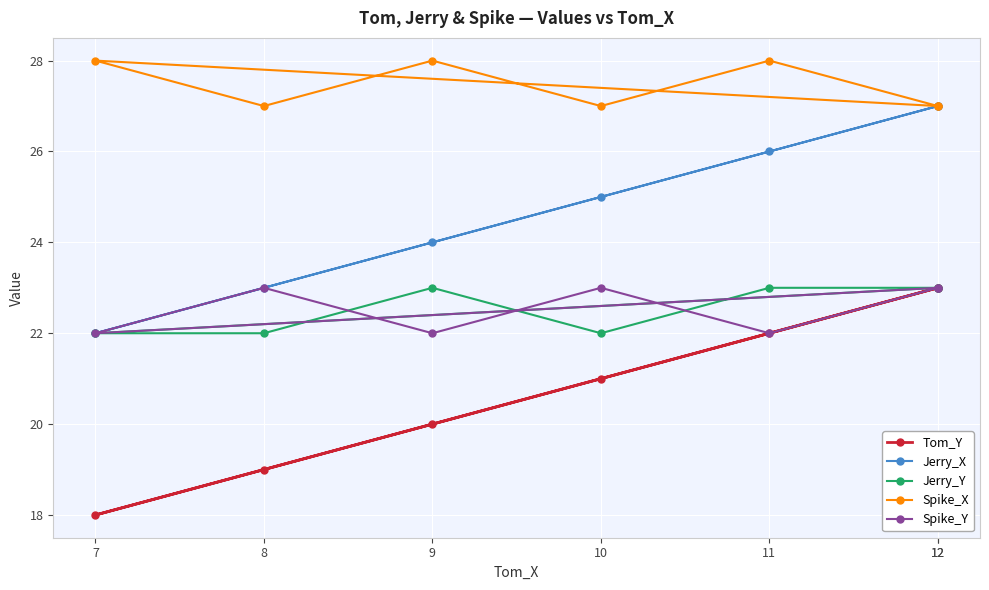

What is the approximate value of Spike_Y at 8?

23